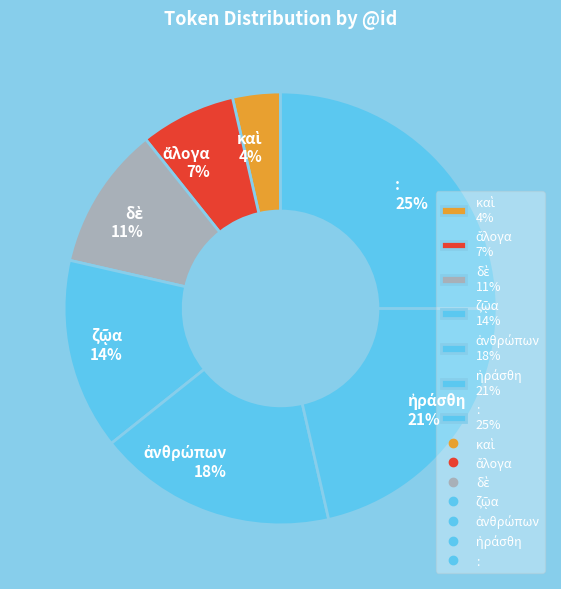

What is the largest slice in the pie chart?

: